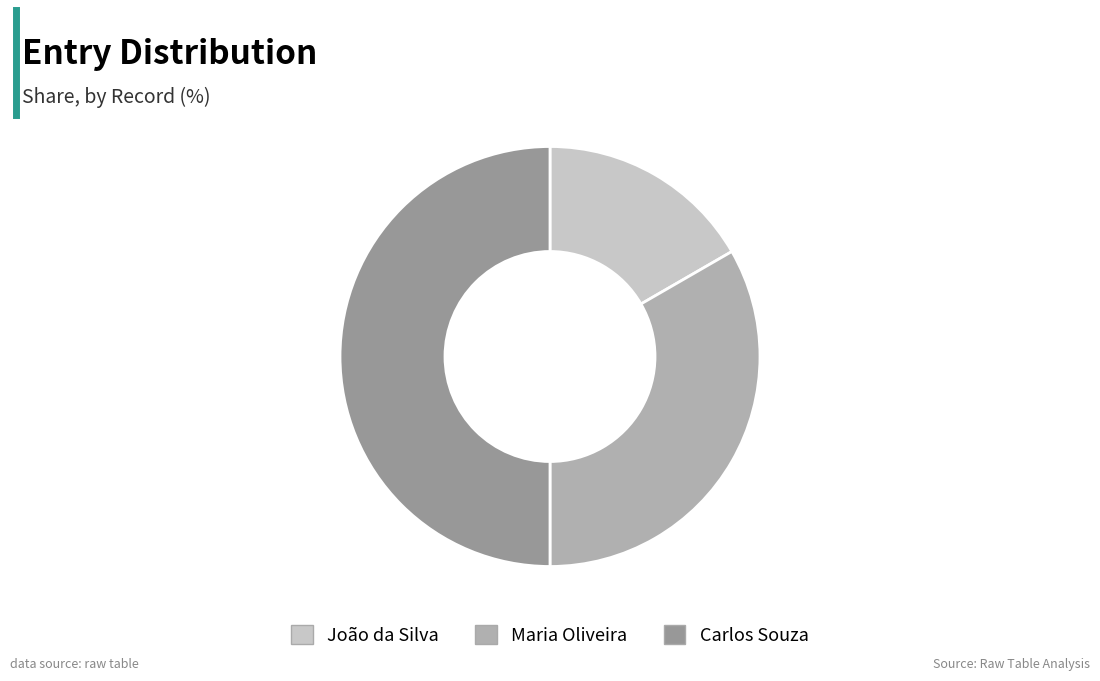

The João da Silva slice represents 22% of the pie. True or false?

False